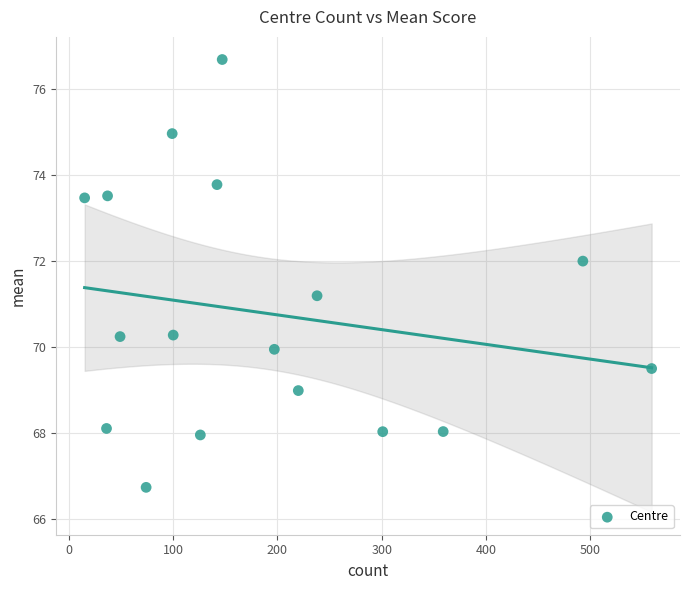

What Y value in the scatter plot is closest to 71?

71.2